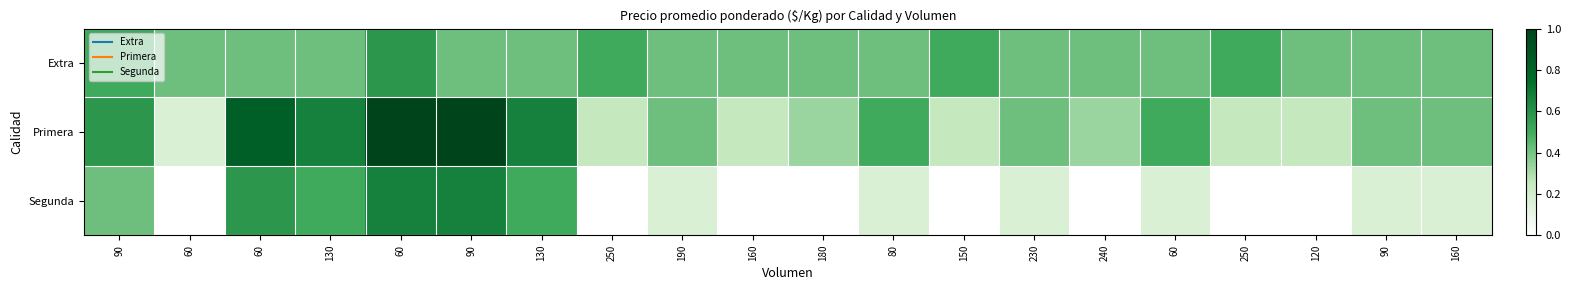

Which series has the widest spread of values?

Primera